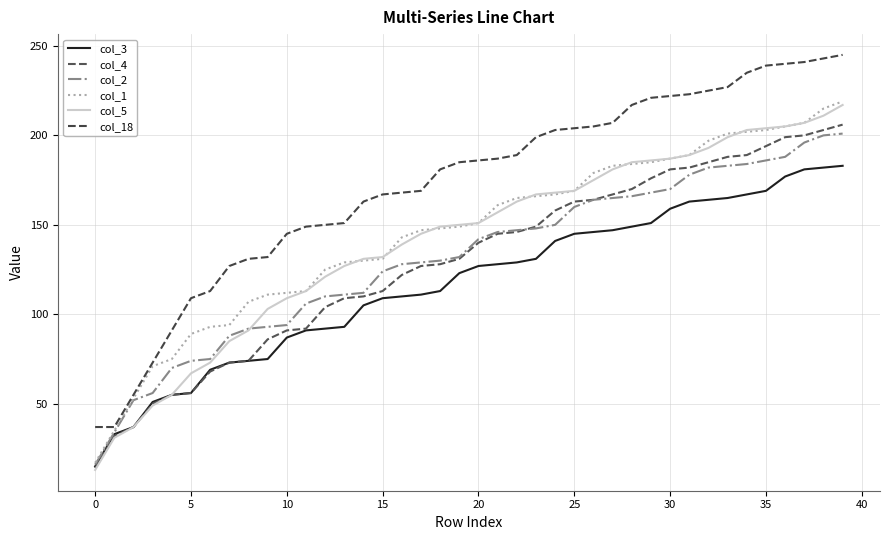

What is the value of the col_4 point at the 3rd from the left?

37